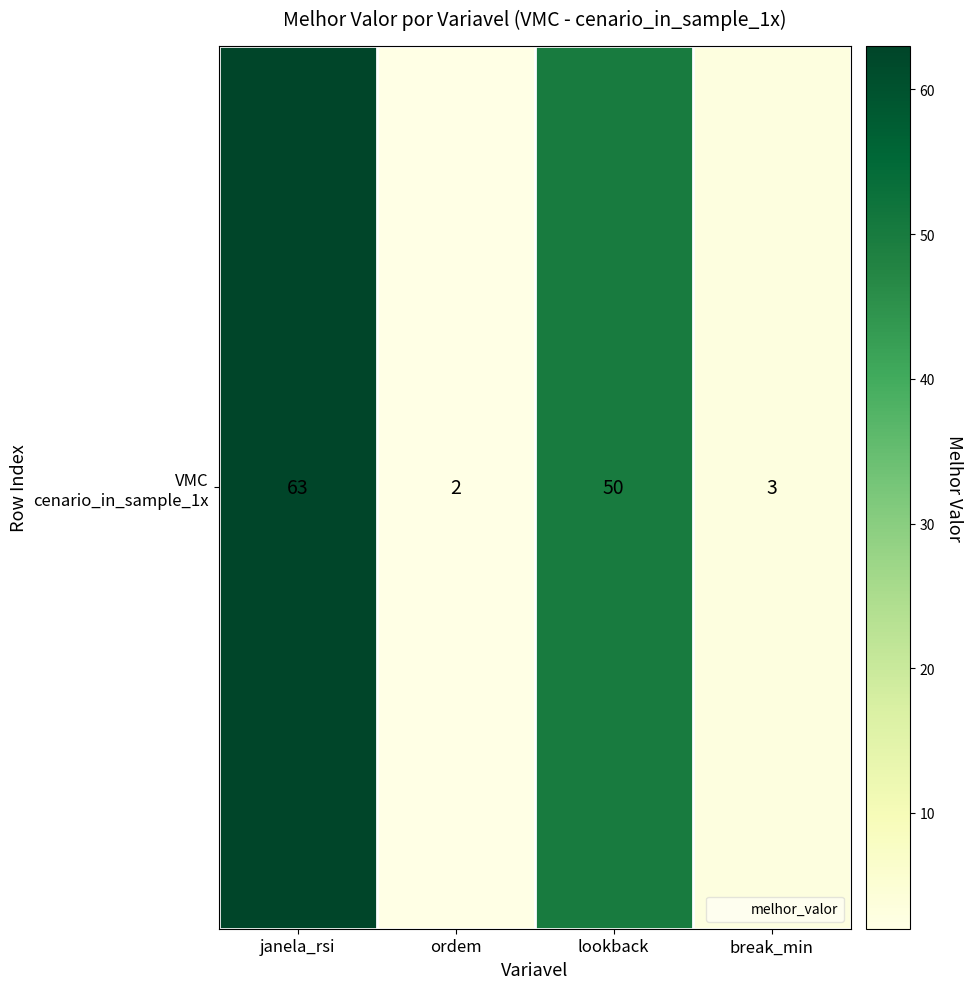

What is the change in value from janela_rsi to break_min?

-60